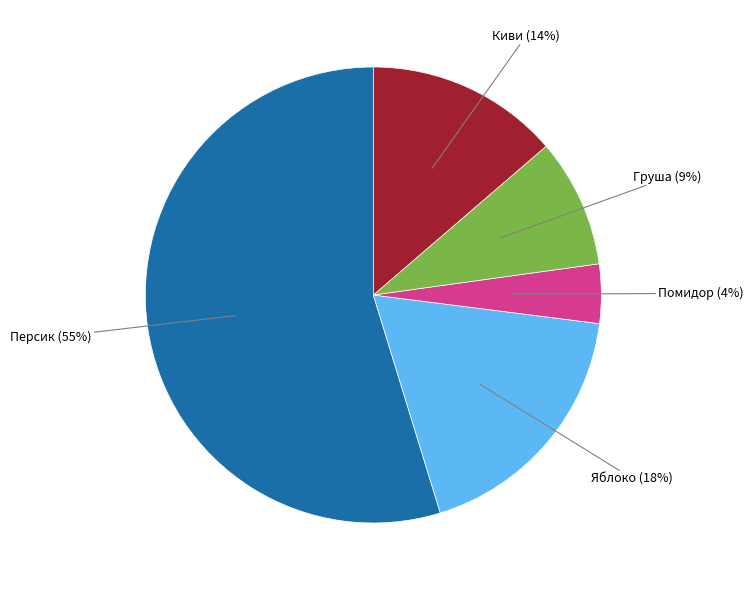

To the nearest percent, what percentage of the pie is Груша?

9%